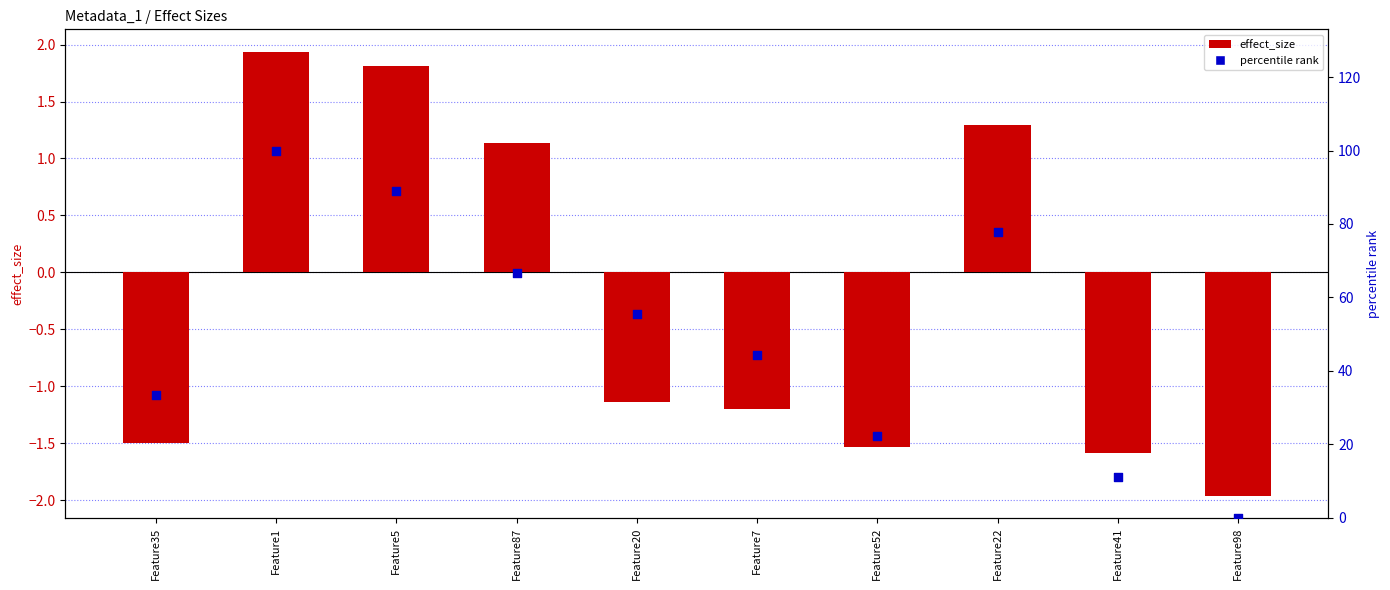

Which series reaches the maximum Y coordinate?

percentile rank